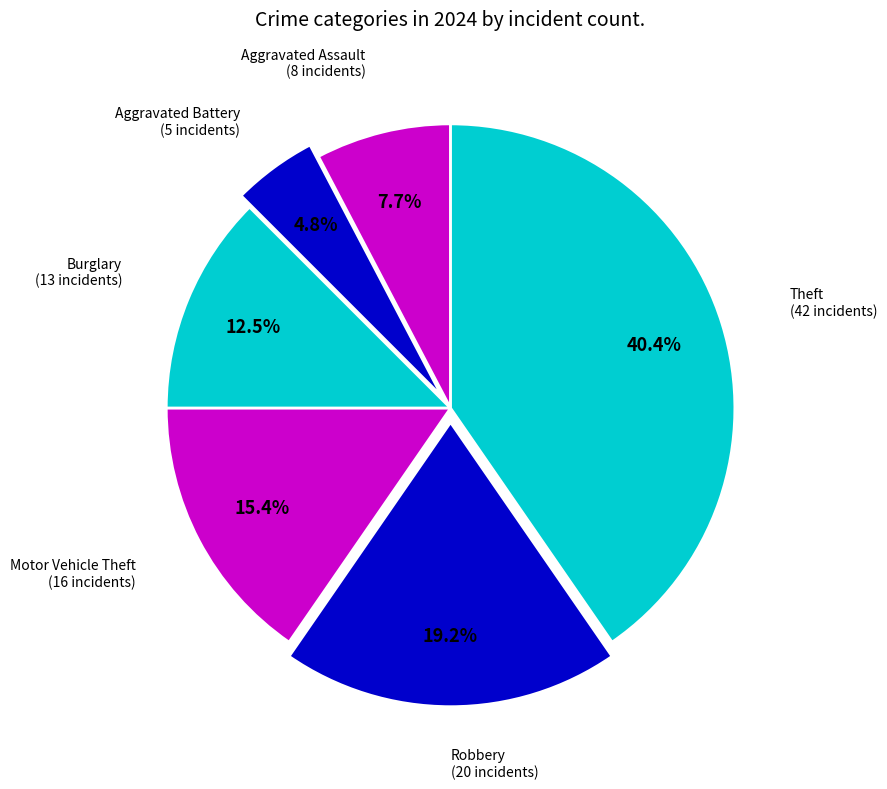

Count the number of slices in the pie.

6